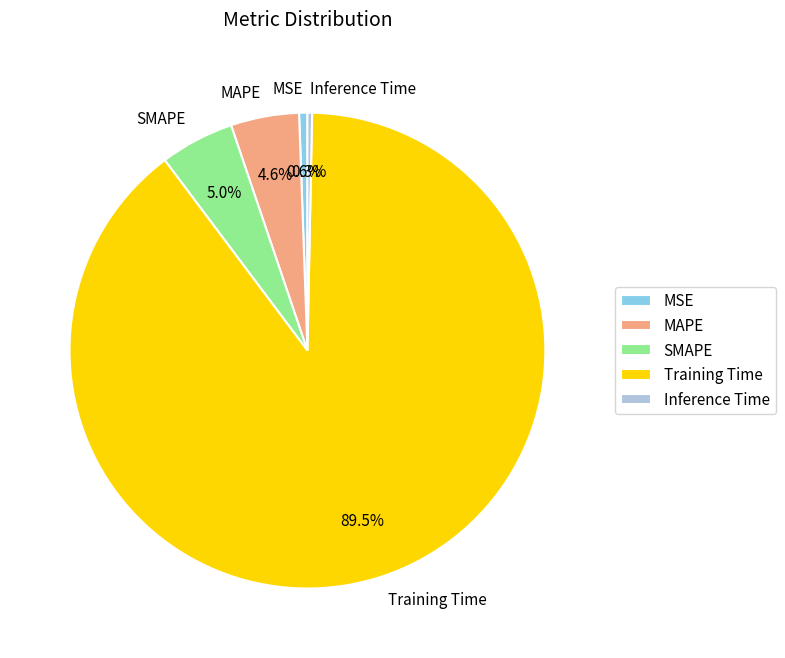

Which slice is the largest?

Training Time